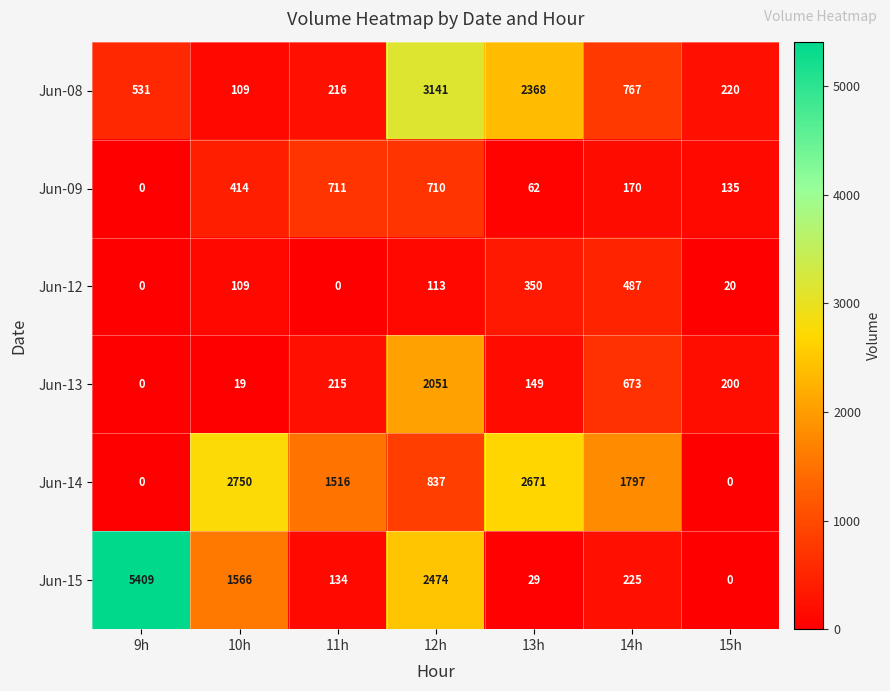

Which series changed the most between 12h and 13h?

Jun-15